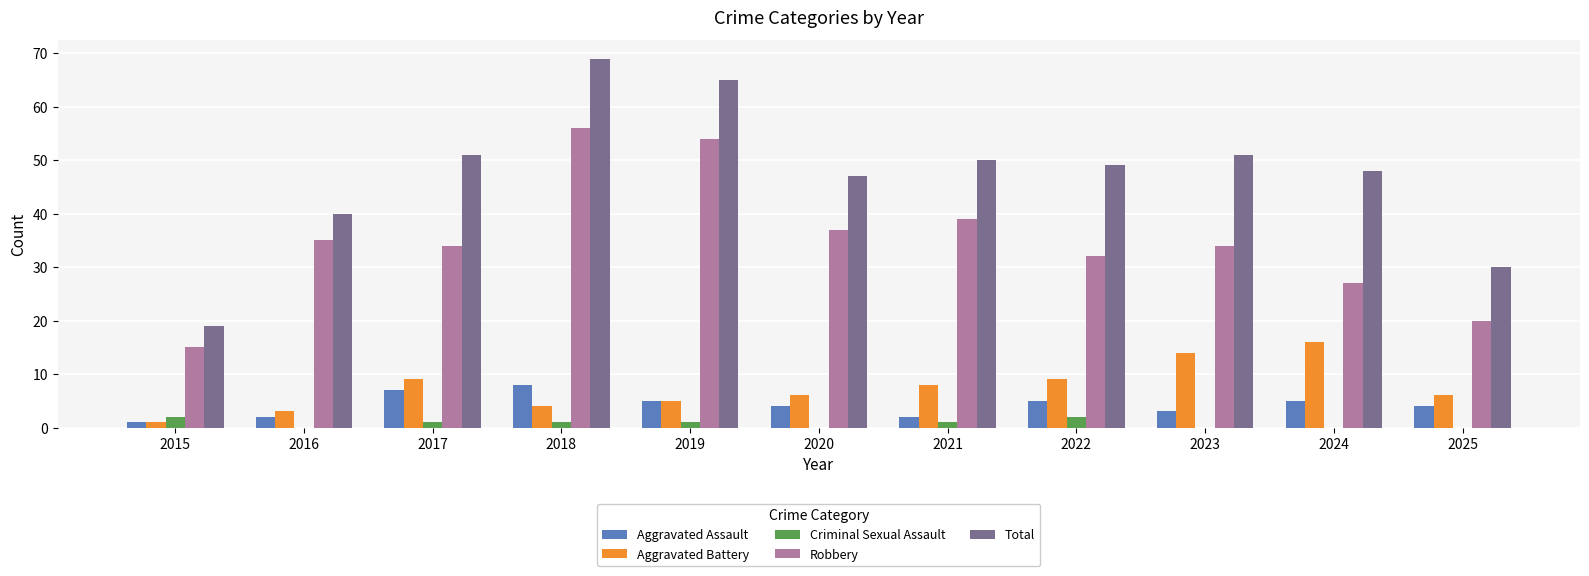

Reading left to right, extract all data points from this chart.

Aggravated Assault: 1	2	7	8	5	4	2	5	3	5	4
Aggravated Battery: 1	3	9	4	5	6	8	9	14	16	6
Criminal Sexual Assault: 2	0	1	1	1	0	1	2	0	0	0
Robbery: 15	35	34	56	54	37	39	32	34	27	20
Total: 19	40	51	69	65	47	50	49	51	48	30